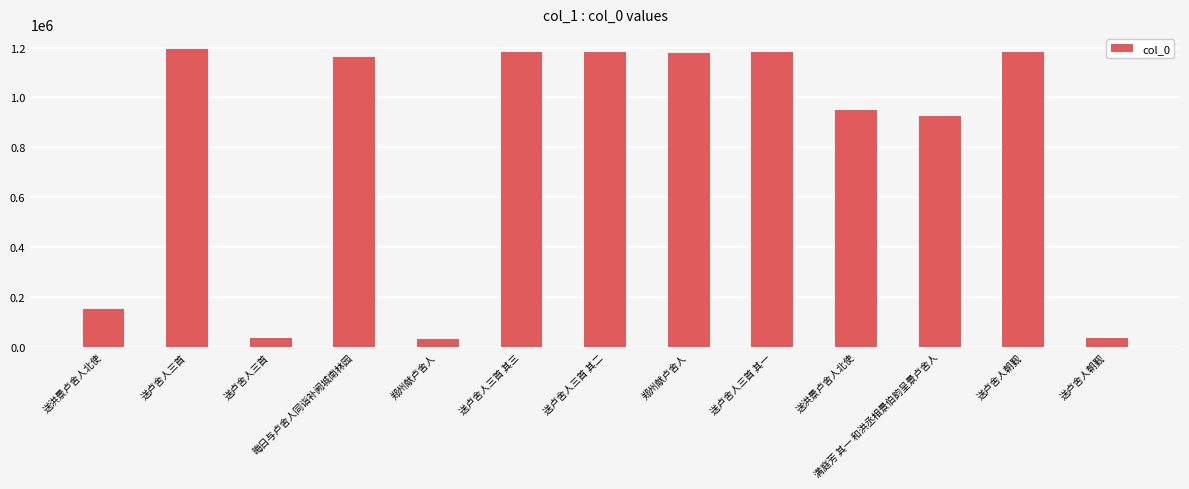

Is it true that the value at 满庭芳 其一 和洪丞相景伯韵呈景卢舍人 is 615948?

False